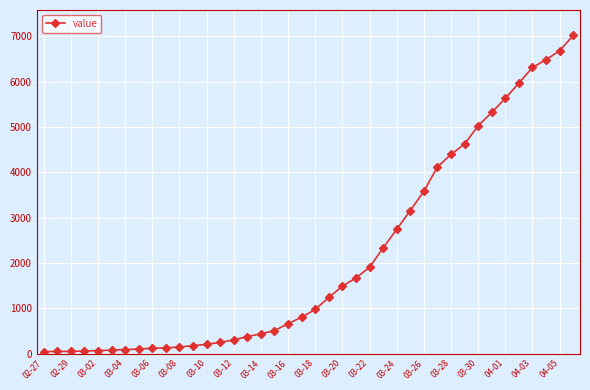

What is the sum of all values?

85304